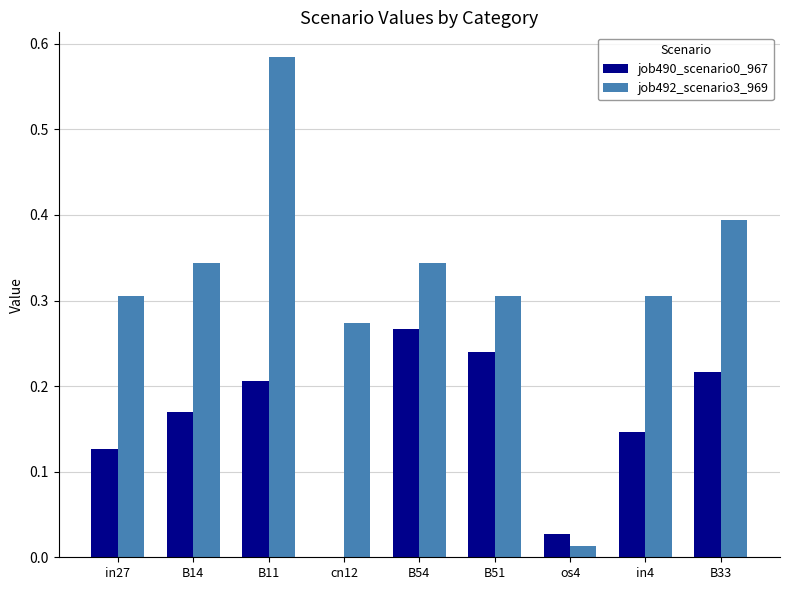

Which category has the highest value in the job490_scenario0_967 series?

B54